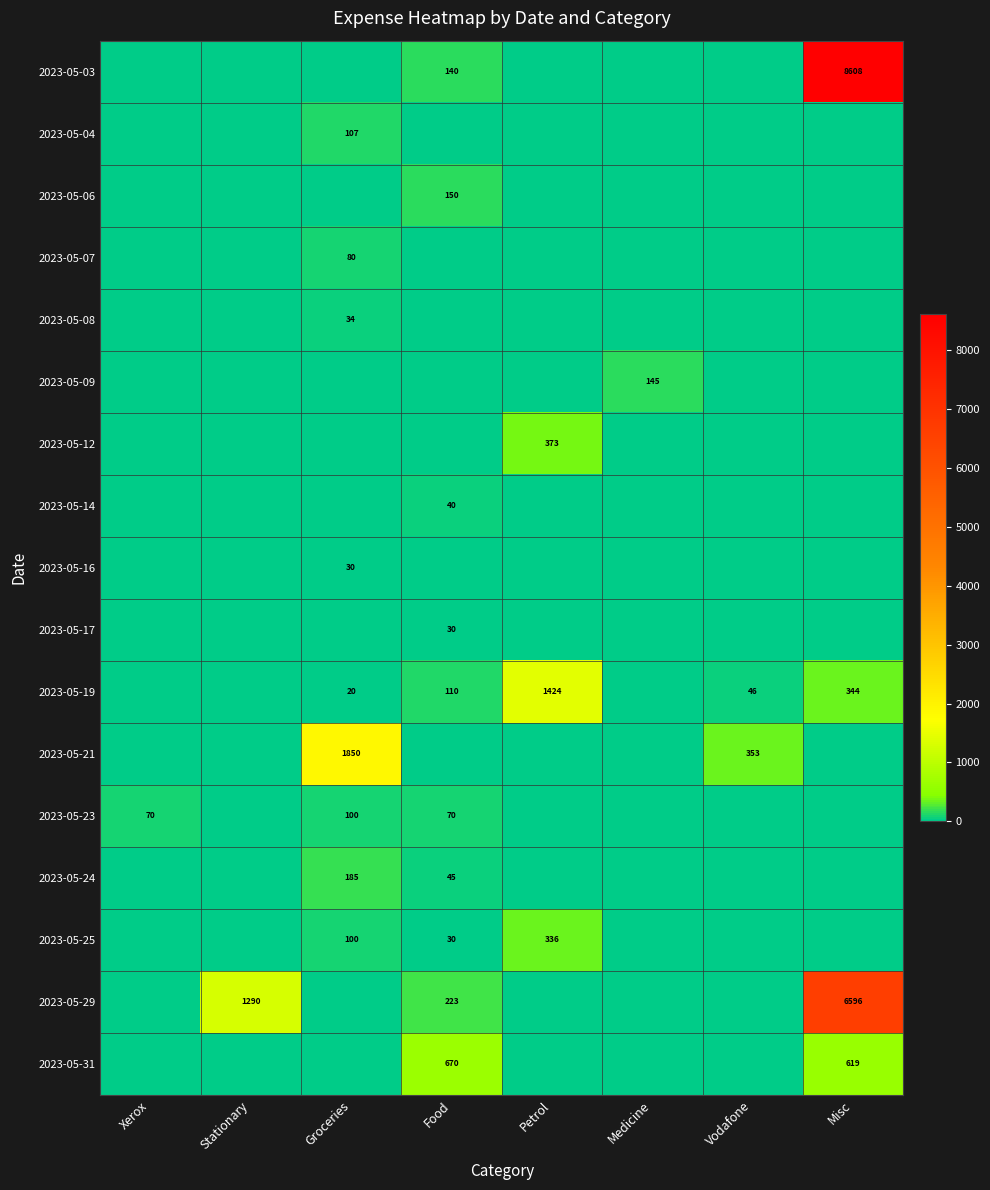

True or false: 2023-05-06 has a value of 150 at Food.

True